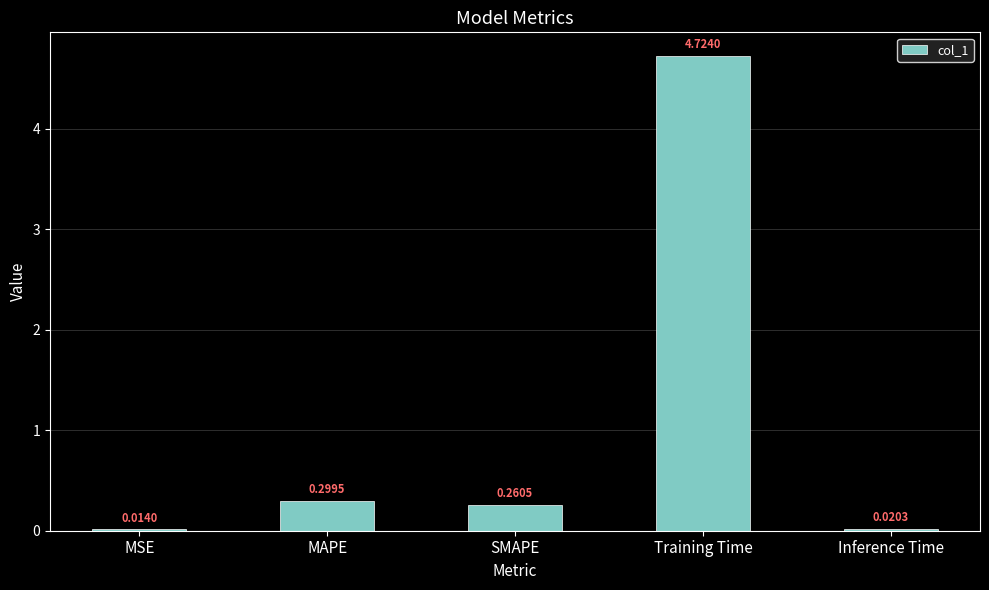

What is the sum of all values?

5.3